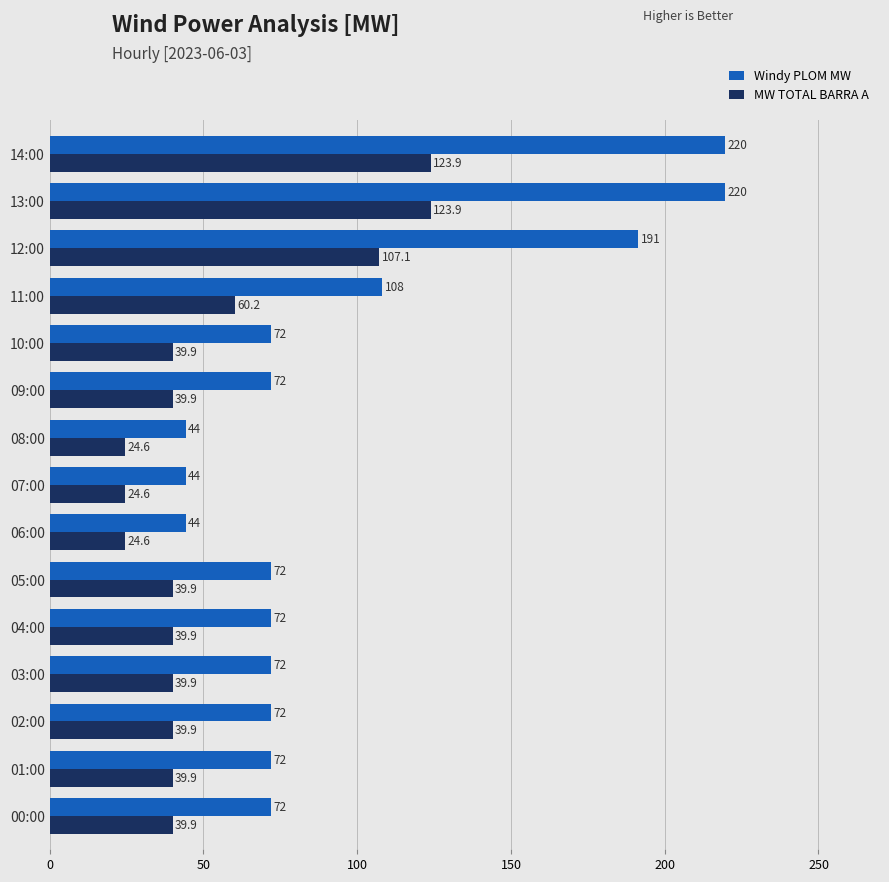

What is the minimum value shown in the chart?

24.6